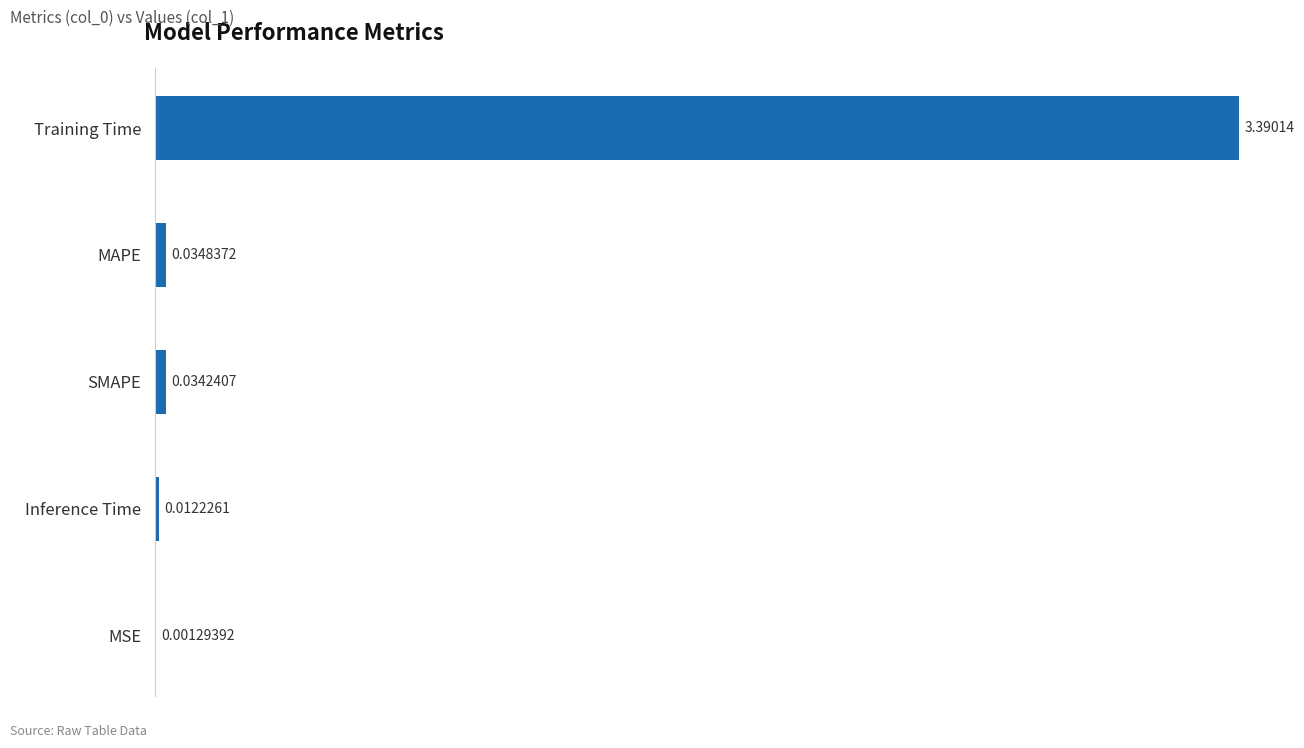

Which label corresponds to the largest value in the chart?

Training Time